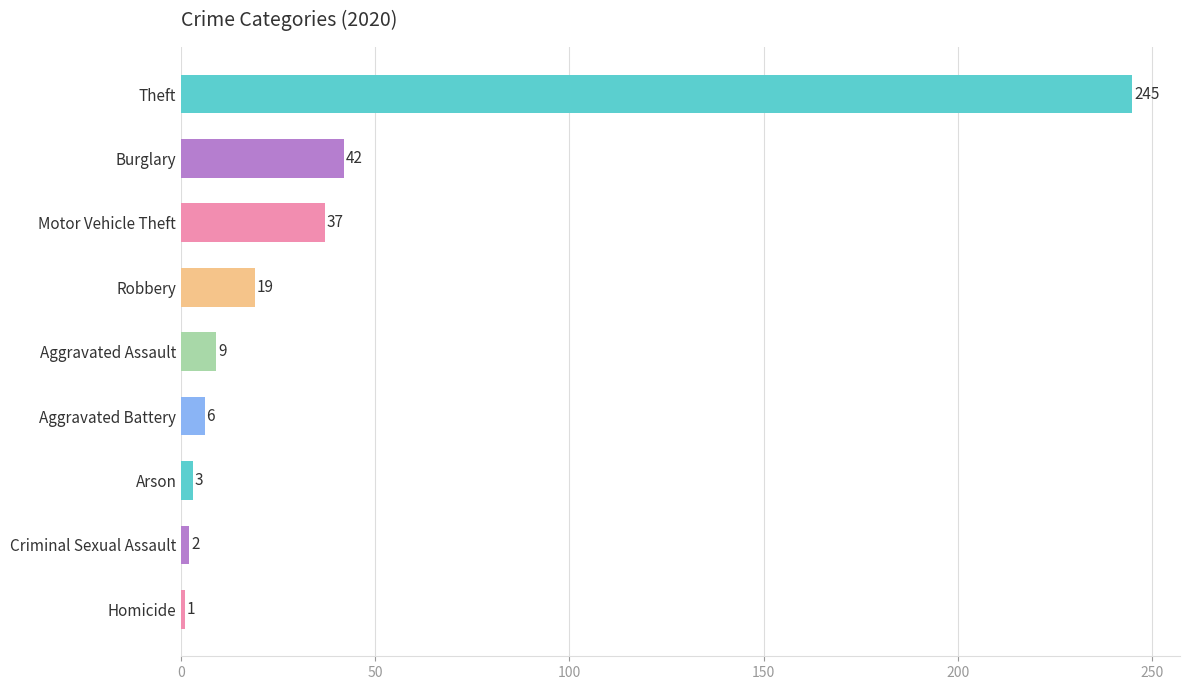

What is the sum of the values at Homicide and Robbery?

20